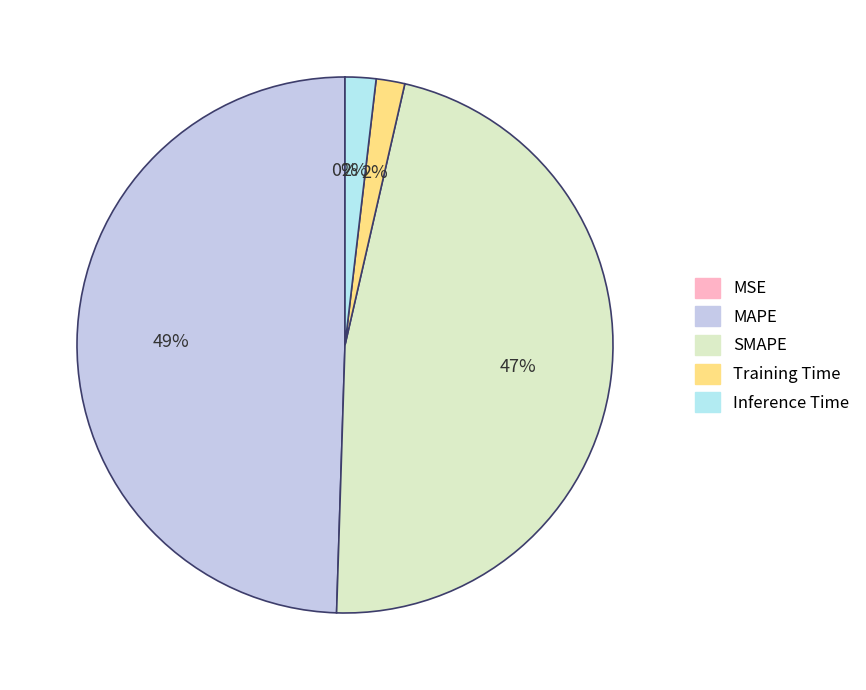

How many slices are in this pie chart?

5